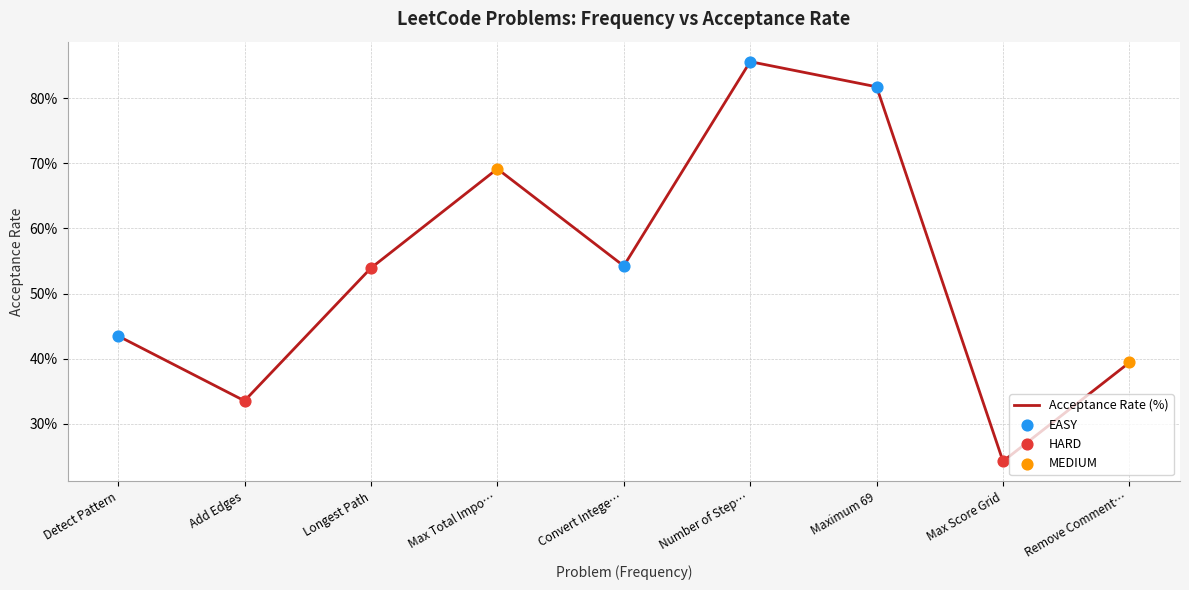

What is the change in value from Add Edges to Convert Intege…?

+20.7